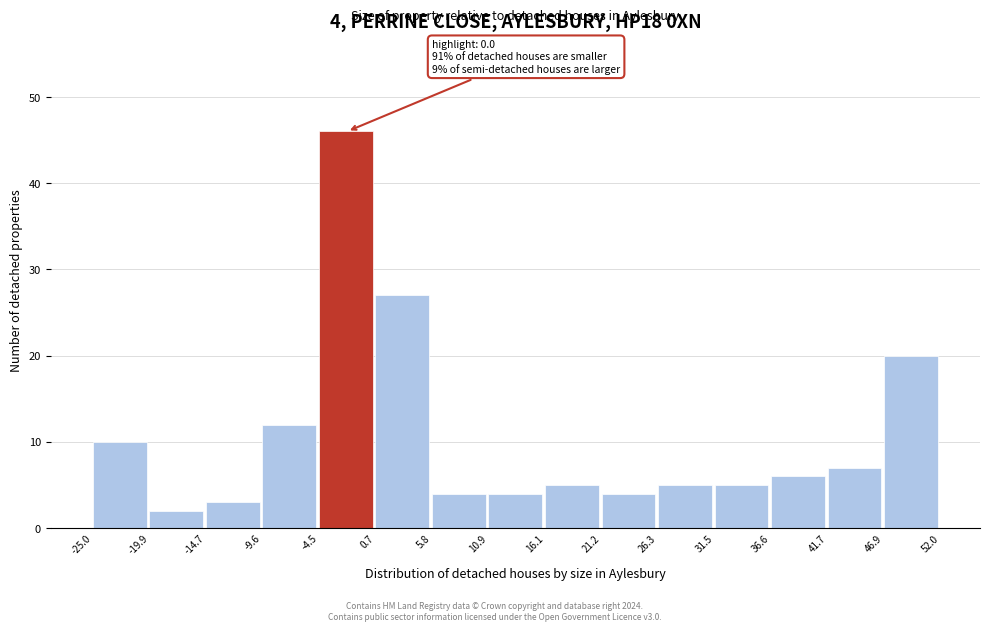

Over which range of the x-axis is the bar tallest?

-4.5 to 0.7